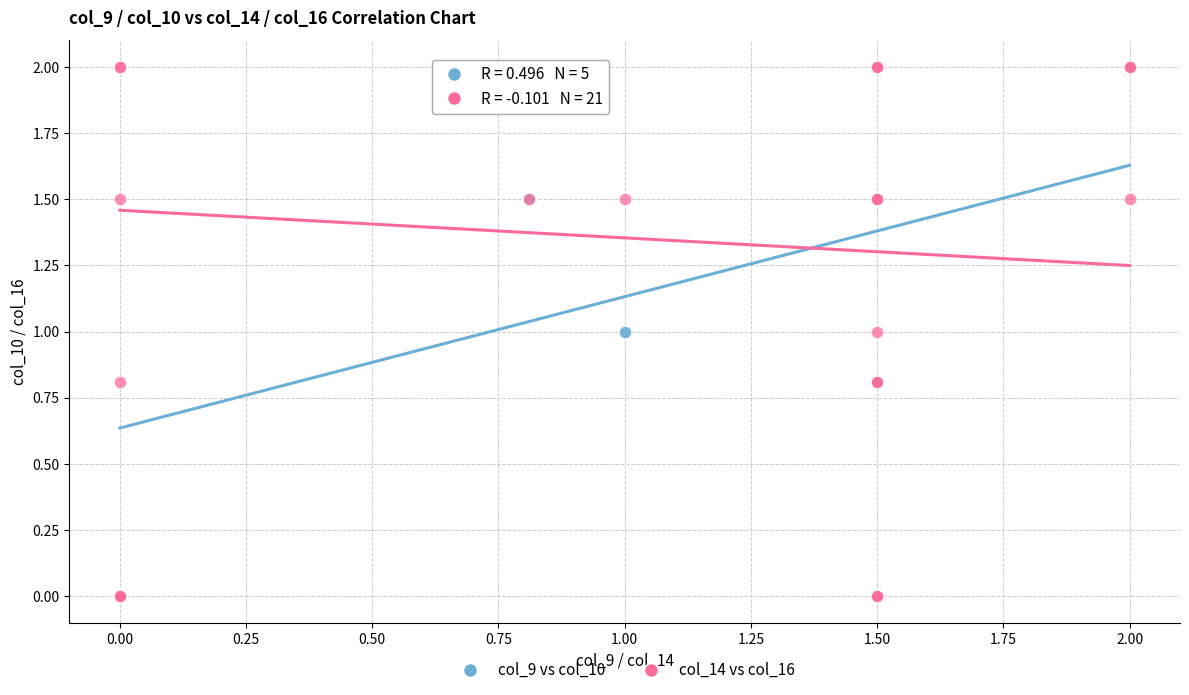

What are all the series names shown in the legend?

col_9 vs col_10, col_14 vs col_16